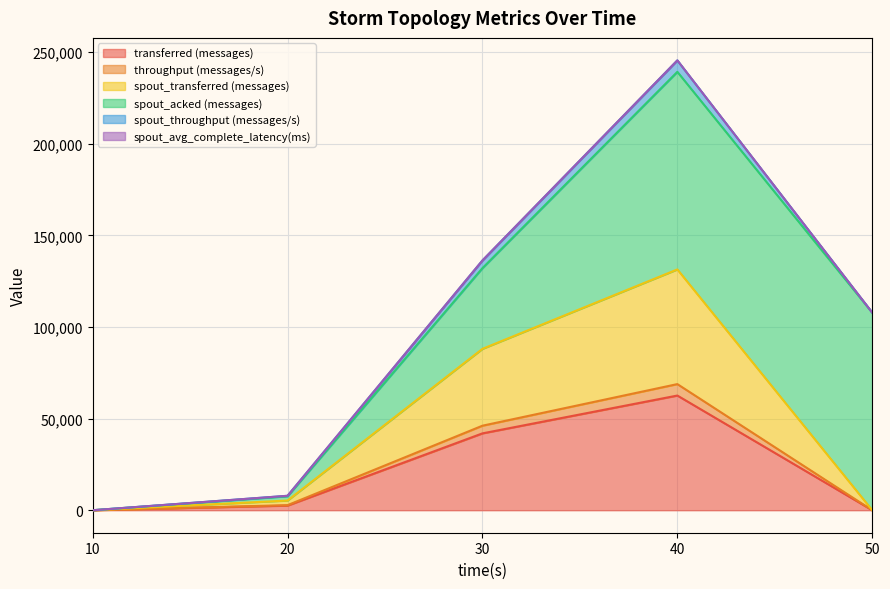

Does the chart display data point markers on the line(s)?

No